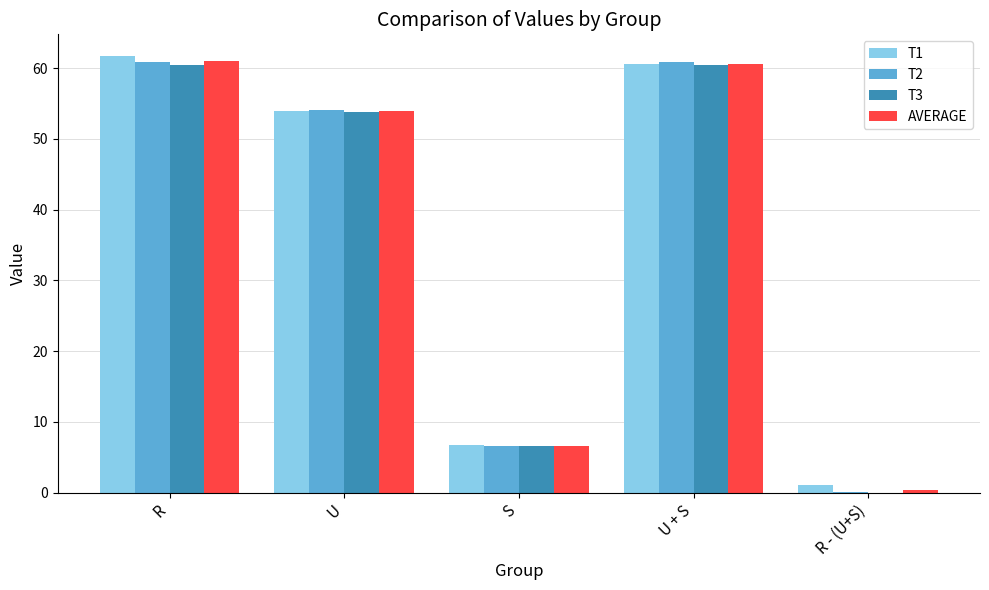

What is the sum of all T2 values?

182.5